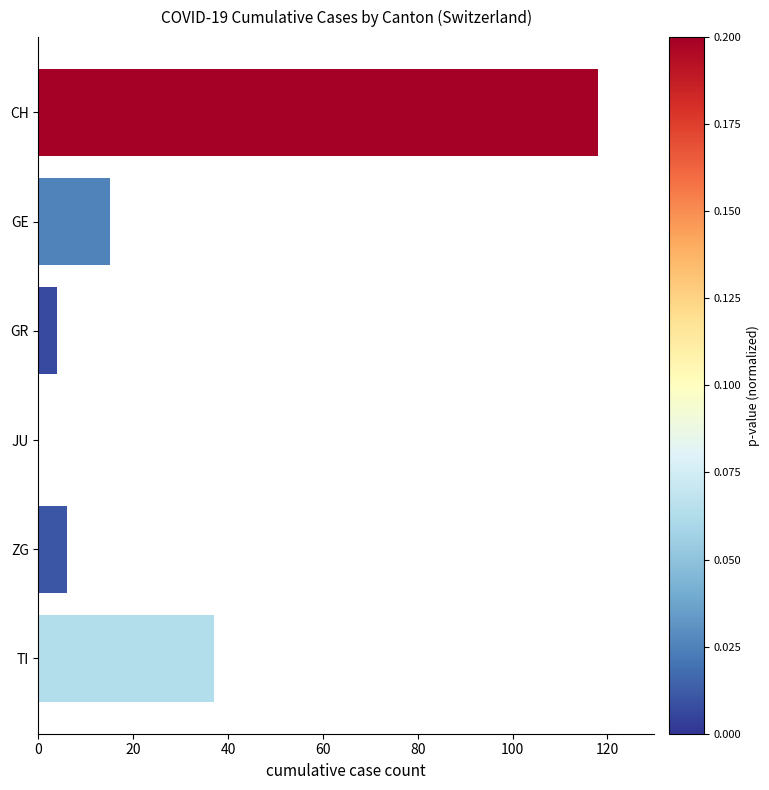

The chart shows a value of 21 at TI. True or false?

False